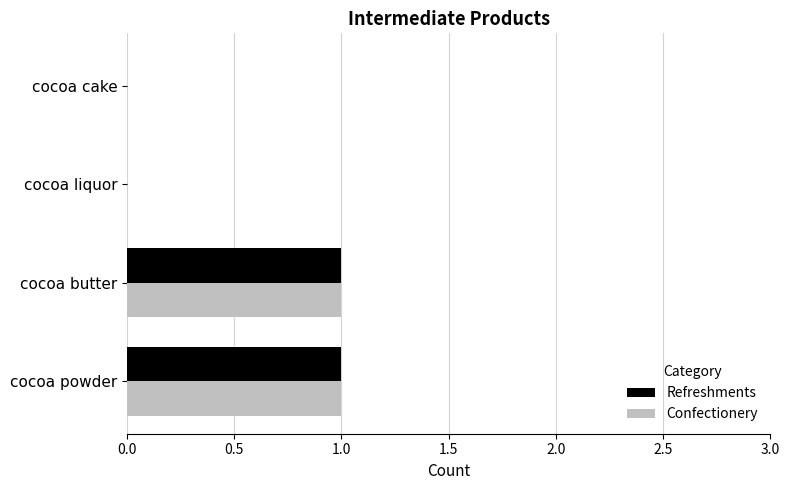

How many categories are shown in the chart?

4